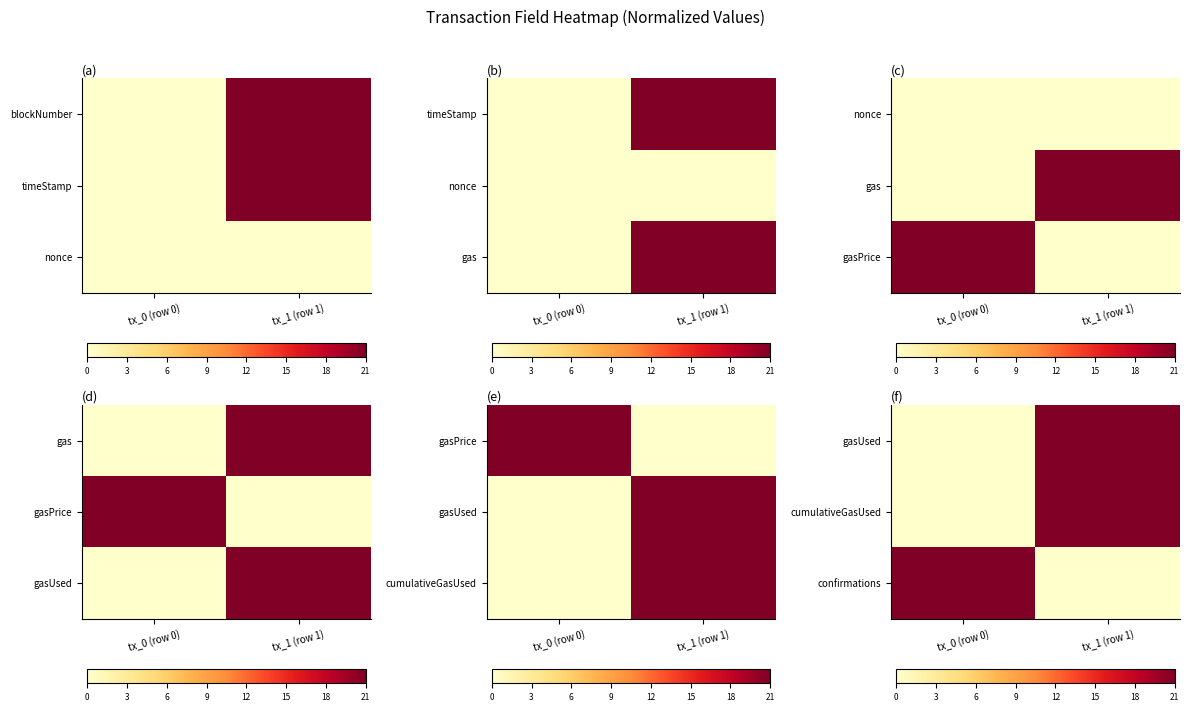

What is the difference between the highest and lowest values at tx_1 (row 1)?

21